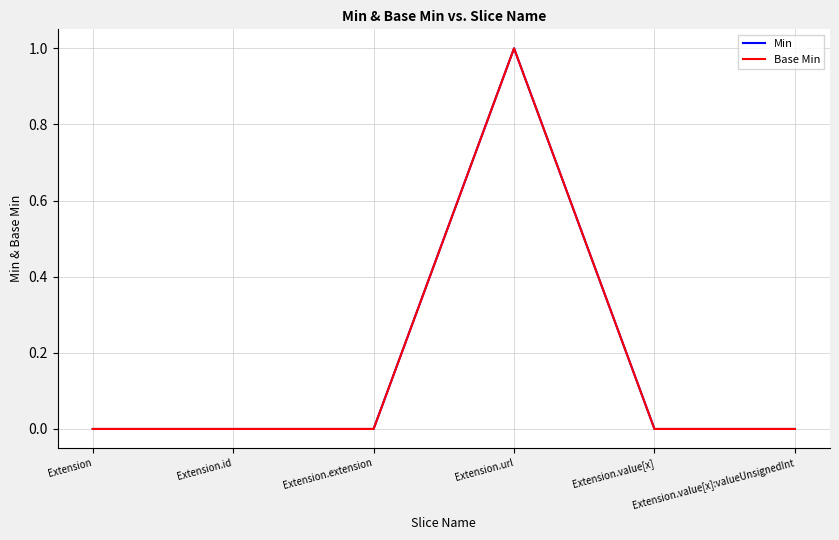

Reading left to right, extract all data points from this chart.

Min: 0	0	0	1	0	0
Base Min: 0	0	0	1	0	0